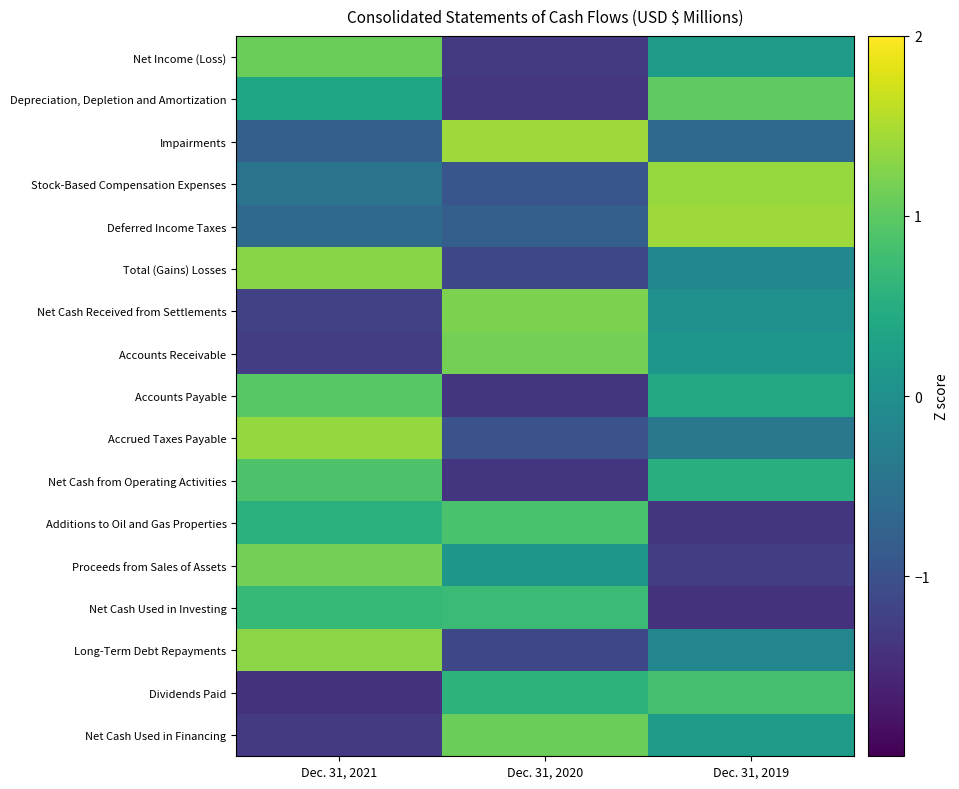

Reading left to right, transcribe all the data shown in this chart.

Net Income (Loss): Dec. 31, 2021=1.1	Dec. 31, 2020=-1.3	Dec. 31, 2019=0.2
Depreciation, Depletion and Amortization: Dec. 31, 2021=0.3	Dec. 31, 2020=-1.4	Dec. 31, 2019=1.0
Impairments: Dec. 31, 2021=-0.8	Dec. 31, 2020=1.4	Dec. 31, 2019=-0.6
Stock-Based Compensation Expenses: Dec. 31, 2021=-0.5	Dec. 31, 2020=-0.9	Dec. 31, 2019=1.4
Deferred Income Taxes: Dec. 31, 2021=-0.6	Dec. 31, 2020=-0.8	Dec. 31, 2019=1.4
Total (Gains) Losses: Dec. 31, 2021=1.3	Dec. 31, 2020=-1.2	Dec. 31, 2019=-0.1
Net Cash Received from Settlements: Dec. 31, 2021=-1.2	Dec. 31, 2020=1.2	Dec. 31, 2019=0.0
Accounts Receivable: Dec. 31, 2021=-1.3	Dec. 31, 2020=1.2	Dec. 31, 2019=0.1
Accounts Payable: Dec. 31, 2021=1.0	Dec. 31, 2020=-1.4	Dec. 31, 2019=0.4
Accrued Taxes Payable: Dec. 31, 2021=1.4	Dec. 31, 2020=-1.0	Dec. 31, 2019=-0.4
Net Cash from Operating Activities: Dec. 31, 2021=0.9	Dec. 31, 2020=-1.4	Dec. 31, 2019=0.5
Additions to Oil and Gas Properties: Dec. 31, 2021=0.5	Dec. 31, 2020=0.9	Dec. 31, 2019=-1.4
Proceeds from Sales of Assets: Dec. 31, 2021=1.2	Dec. 31, 2020=0.1	Dec. 31, 2019=-1.3
Net Cash Used in Investing: Dec. 31, 2021=0.7	Dec. 31, 2020=0.7	Dec. 31, 2019=-1.4
Long-Term Debt Repayments: Dec. 31, 2021=1.3	Dec. 31, 2020=-1.1	Dec. 31, 2019=-0.2
Dividends Paid: Dec. 31, 2021=-1.4	Dec. 31, 2020=0.6	Dec. 31, 2019=0.8
Net Cash Used in Financing: Dec. 31, 2021=-1.3	Dec. 31, 2020=1.1	Dec. 31, 2019=0.2